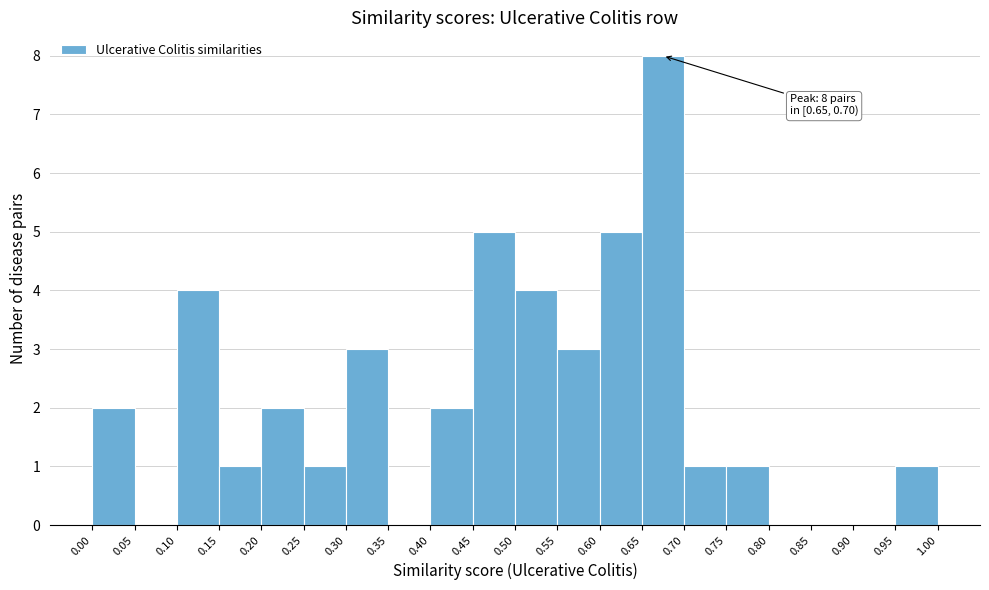

Over which range of the x-axis is the bar tallest?

0.65 to 0.70